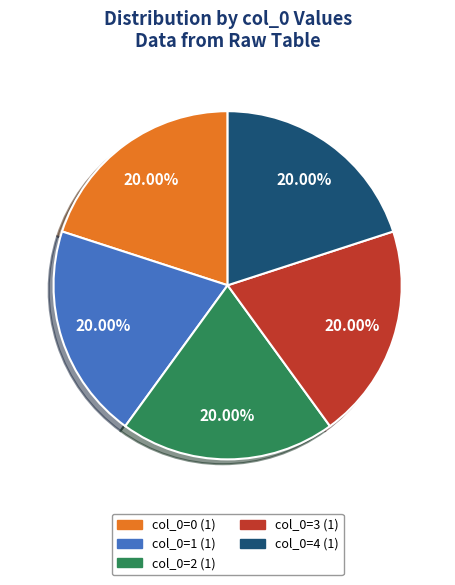

Is there any slice that represents more than half of the pie?

No